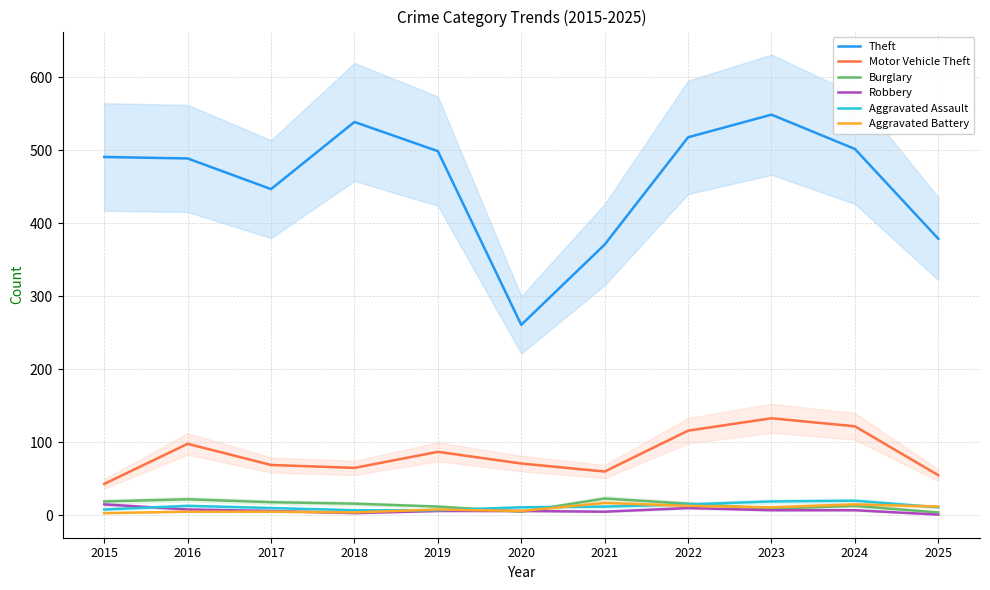

Count the number of data series in this chart.

6